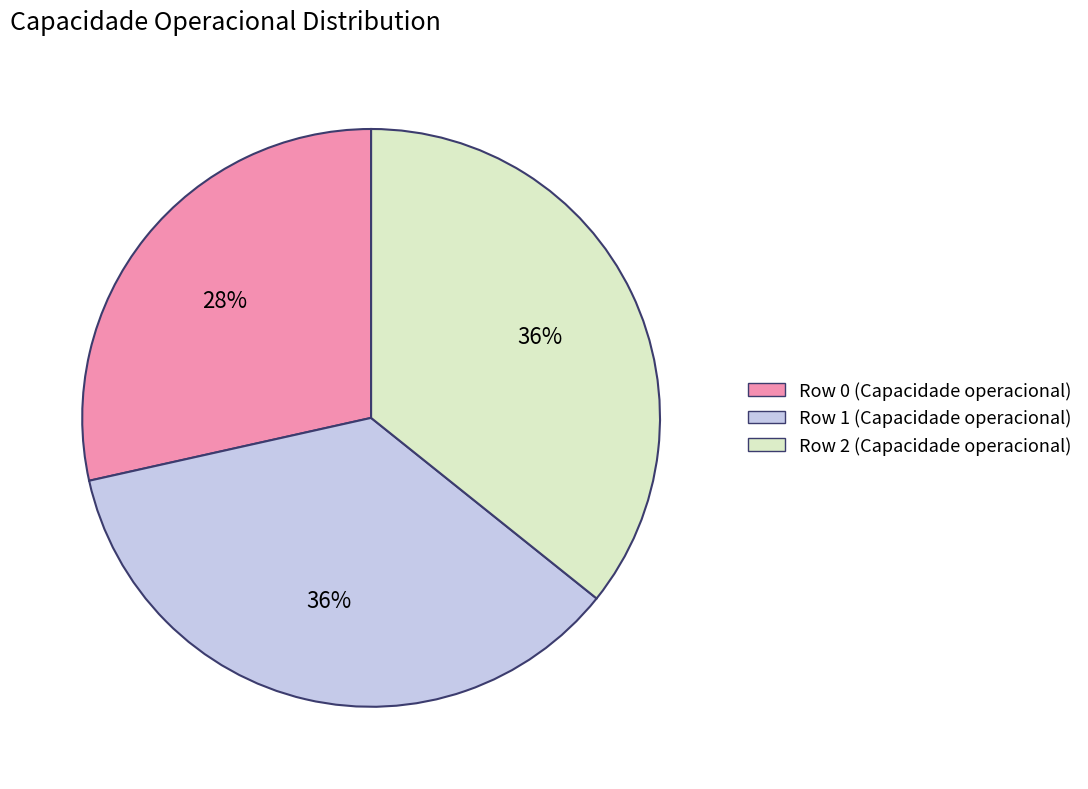

To the nearest percent, what is the average slice percentage?

33%